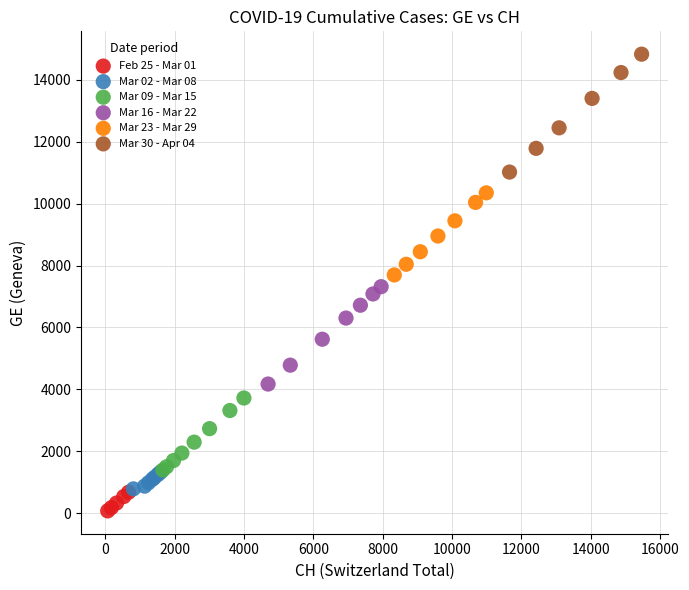

Which series contains the highest Y value?

Mar 30 - Apr 04